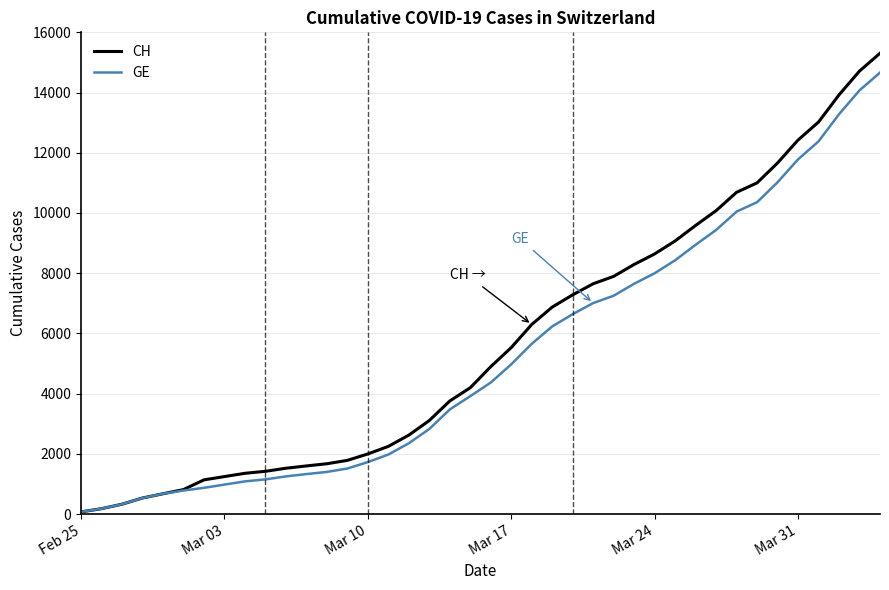

Rank the series by their maximum value, from lowest to highest.

GE, CH